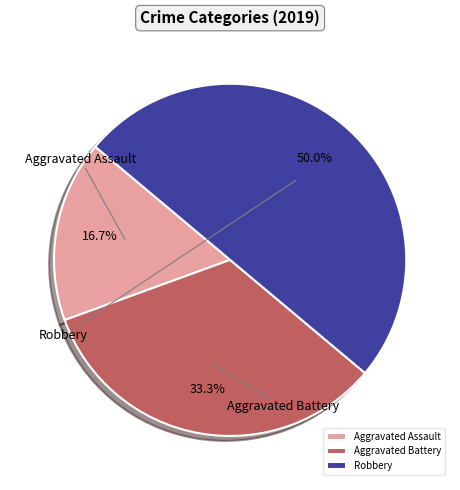

How many segments does this pie chart have?

3